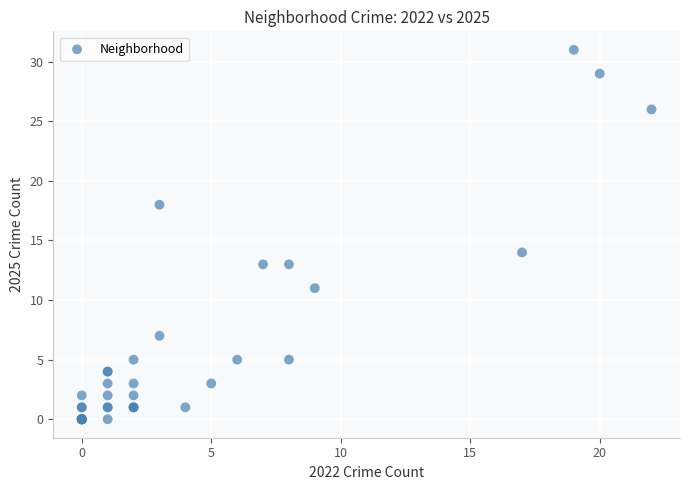

What Y value in the scatter plot is closest to 15?

14